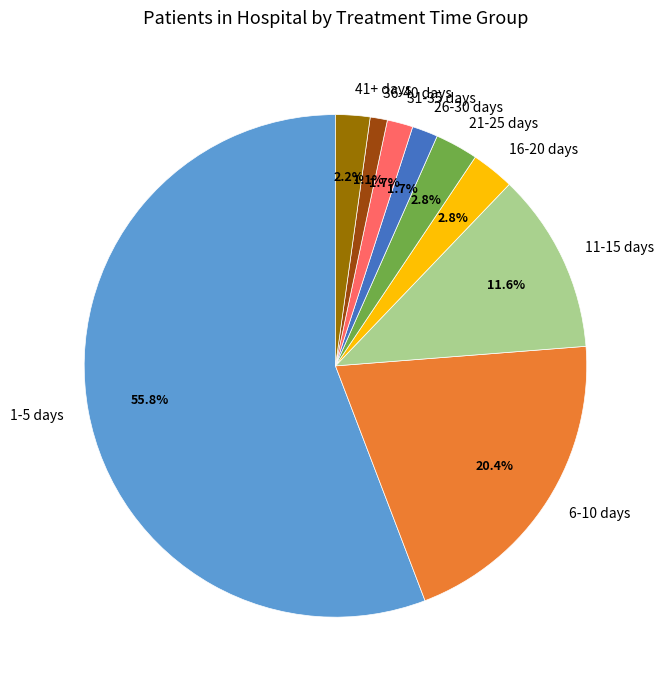

How much of the chart is everything except 31-35 days?

98.3%